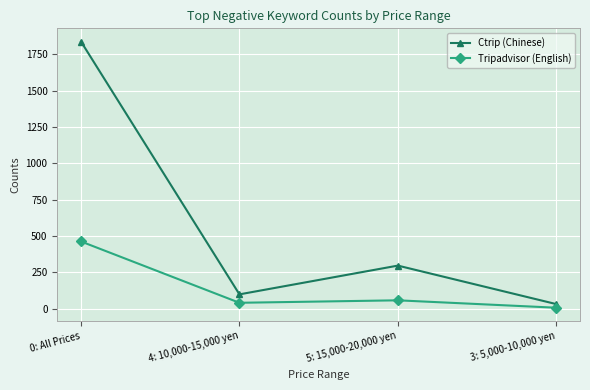

At which category is the sum across all series the highest?

0: All Prices